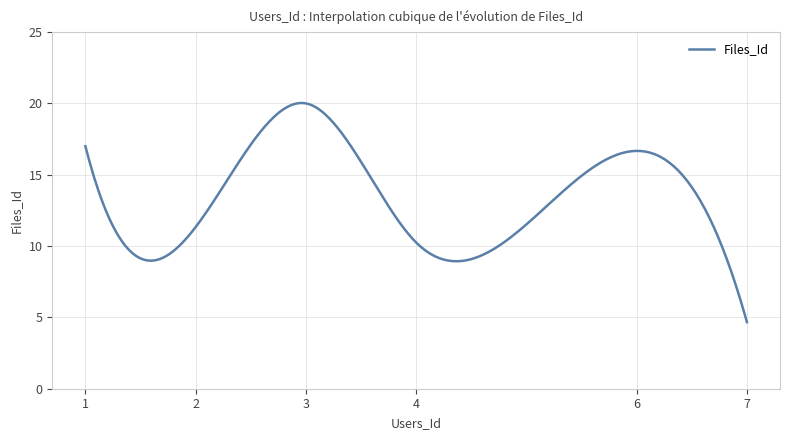

What is the minimum value shown in the chart?

4.7